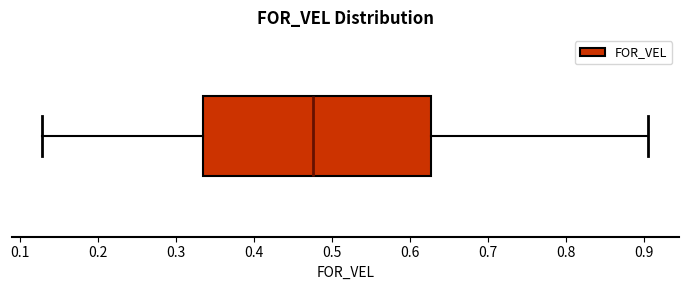

Where is the right edge of the box on the x-axis? The values are not printed on the chart, so give them approximately, as read against the axis.

0.63